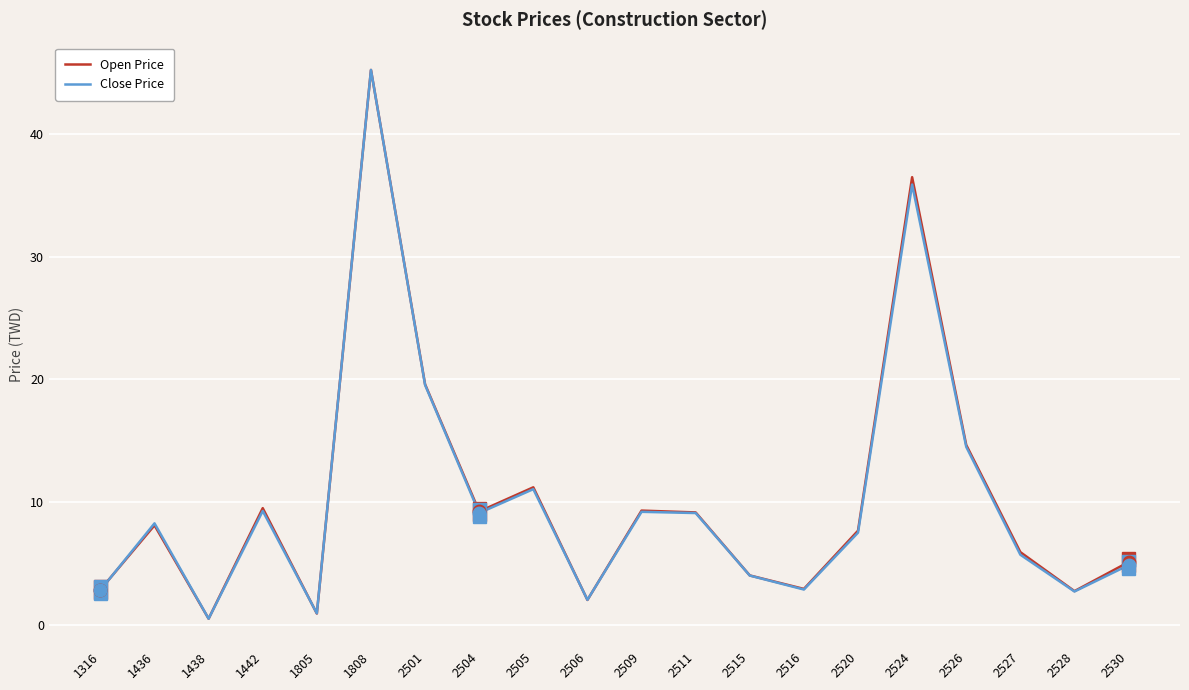

Does the chart display data point markers on the line(s)?

No